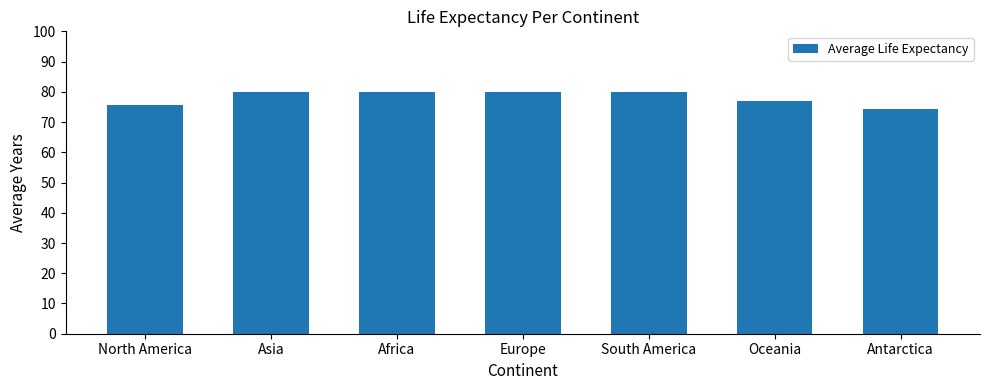

Is it true that the value at Antarctica is 74.3?

True